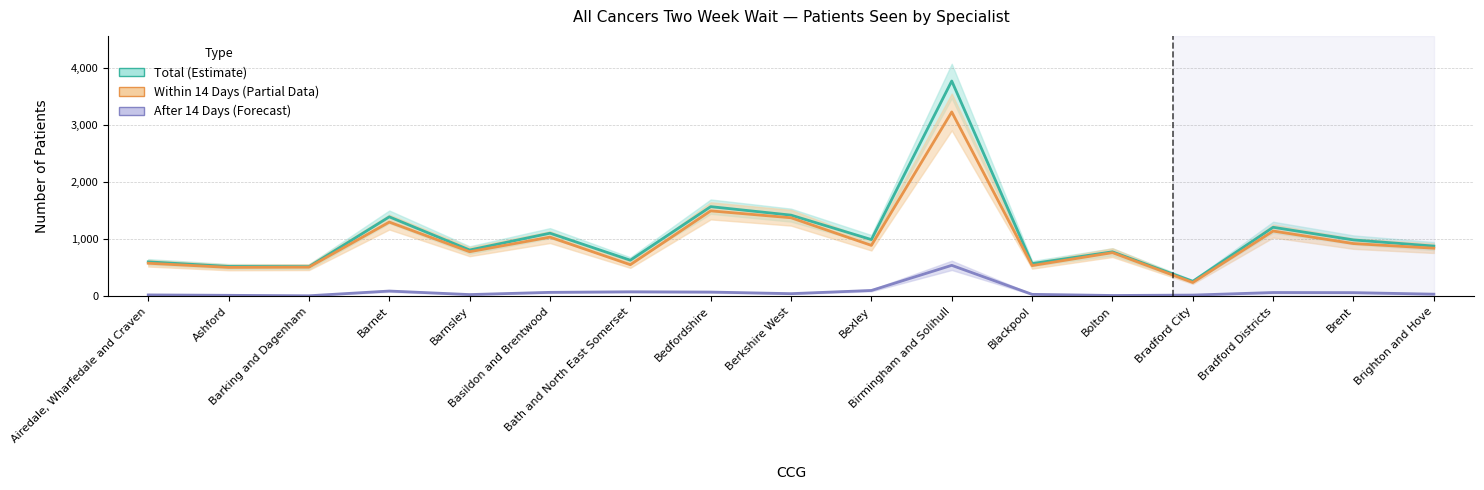

How many lines are shown in the chart?

3